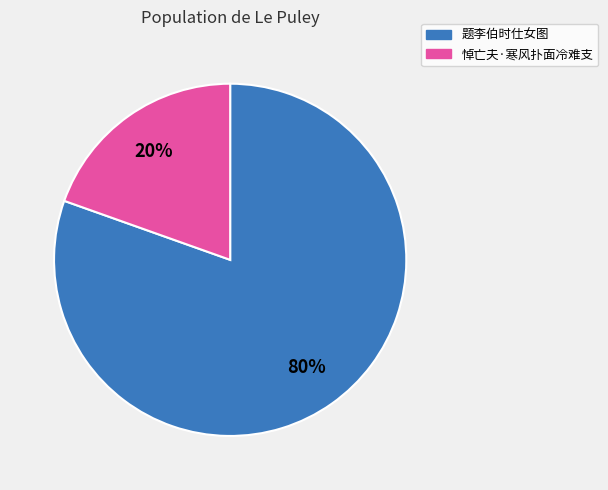

Is there a majority slice in this chart?

Yes